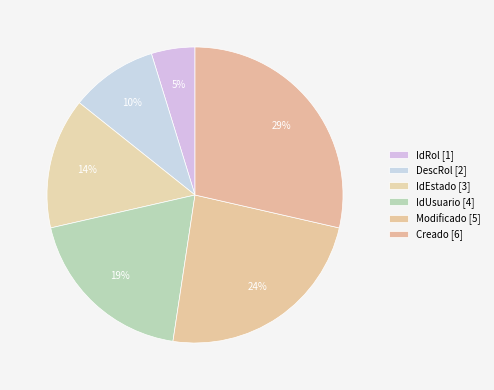

How many slices are in this pie chart?

6